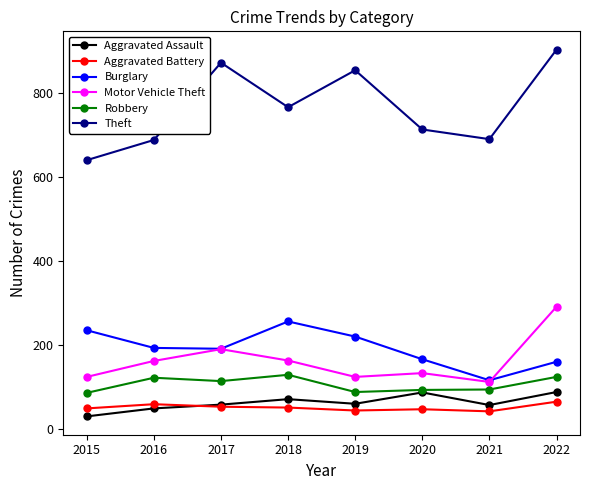

Which series has the largest total across all categories?

Theft